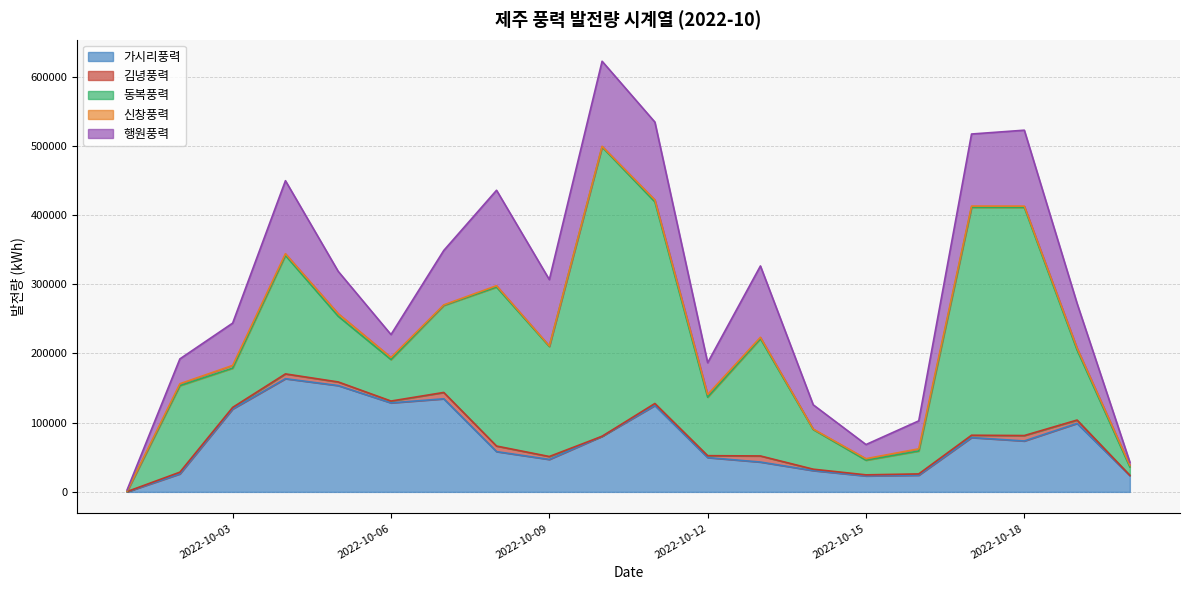

What is the highest value of the 가시리풍력 series?

163530.7